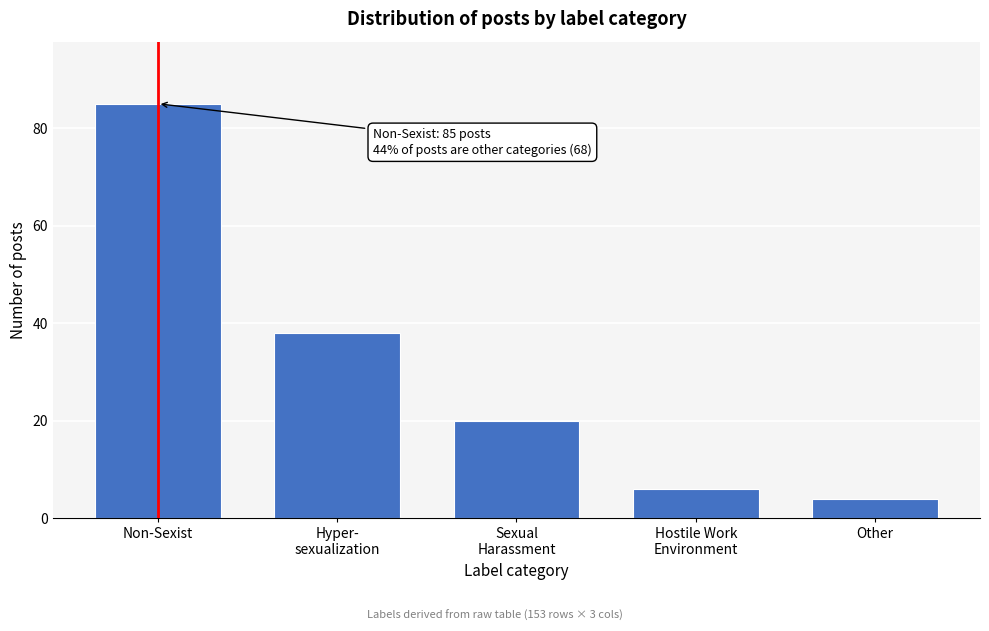

Reading left to right, extract all data points from this chart.

85	38	20	6	4